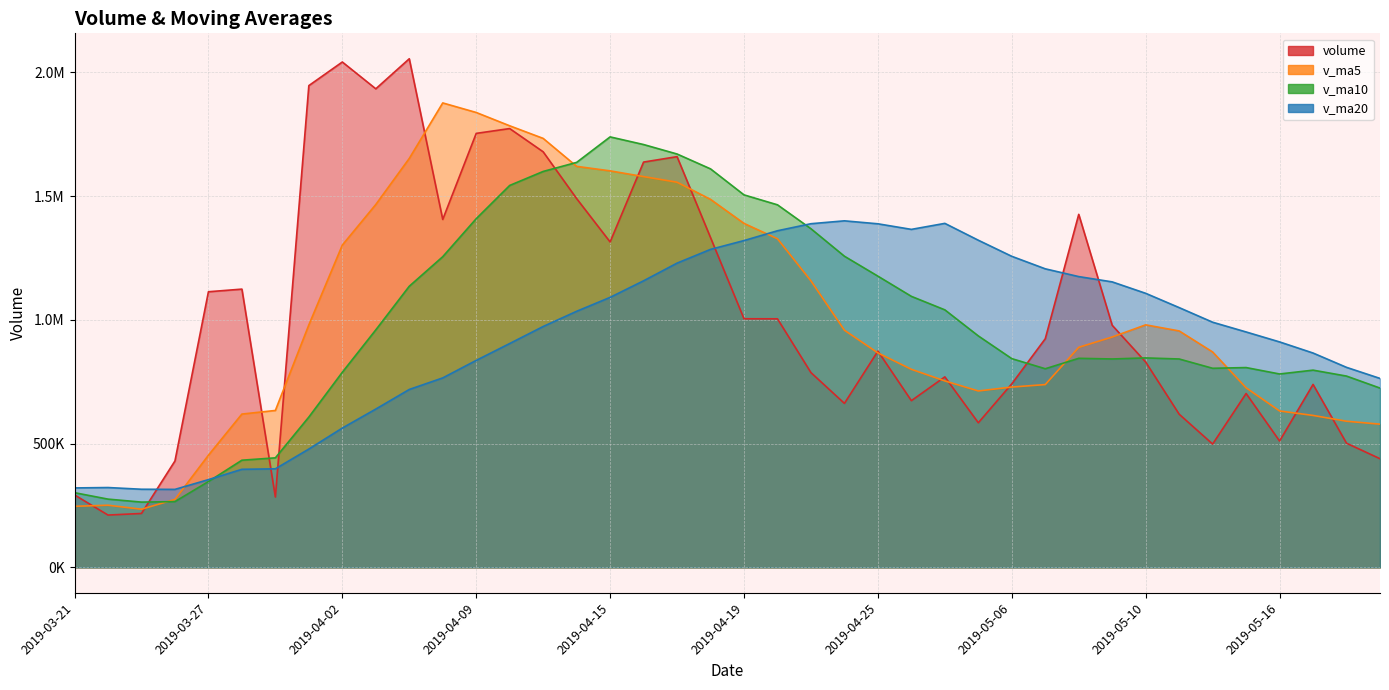

What is the sum of all v_ma10 values?

39553919.2